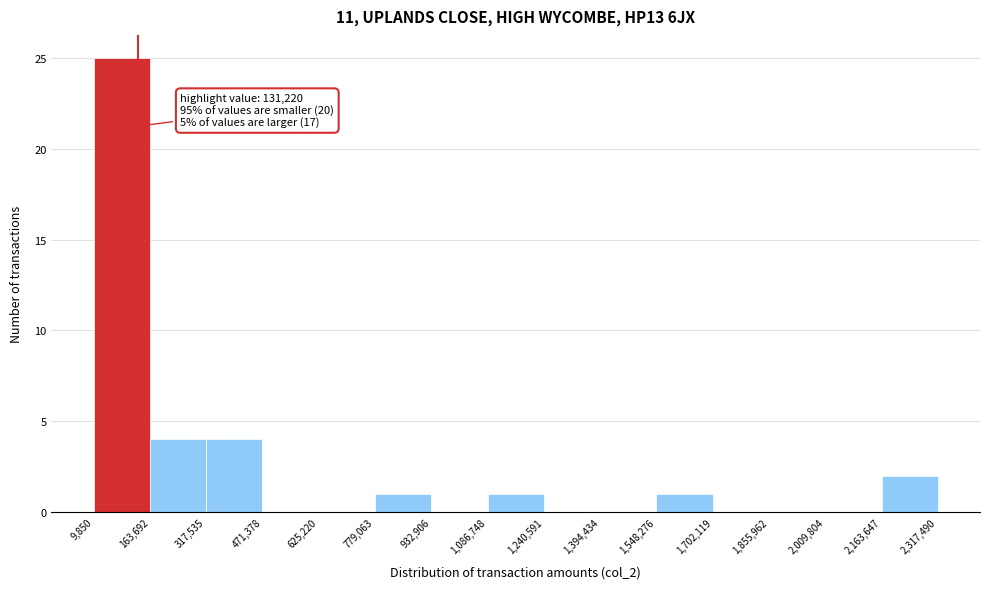

Over which range of the x-axis is the bar tallest?

9,850 to 163,692